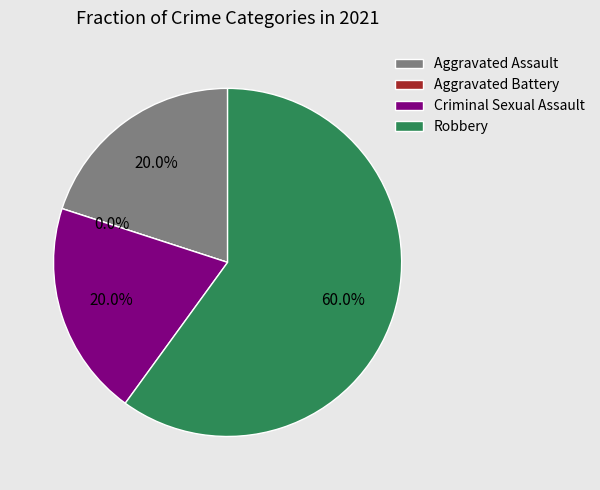

Does any single category account for the majority?

Yes